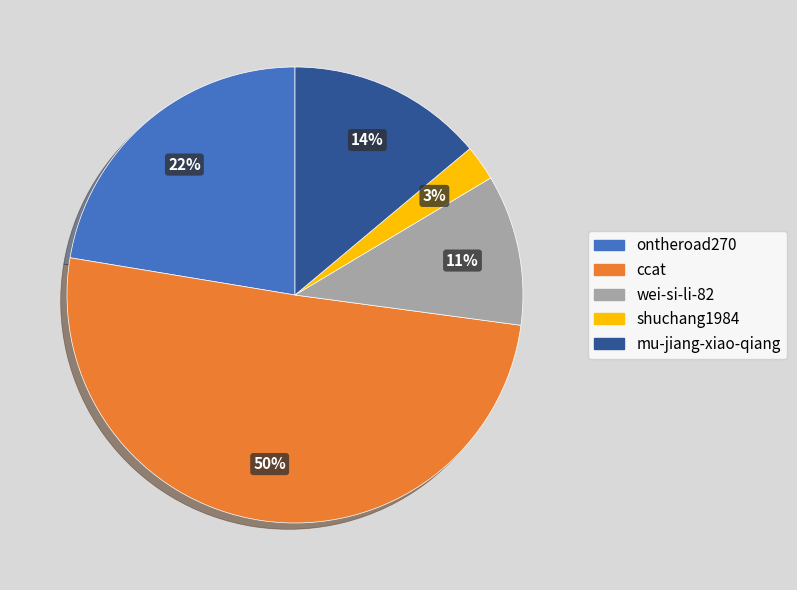

What percentage is the shuchang1984 slice, to the nearest percent?

3%